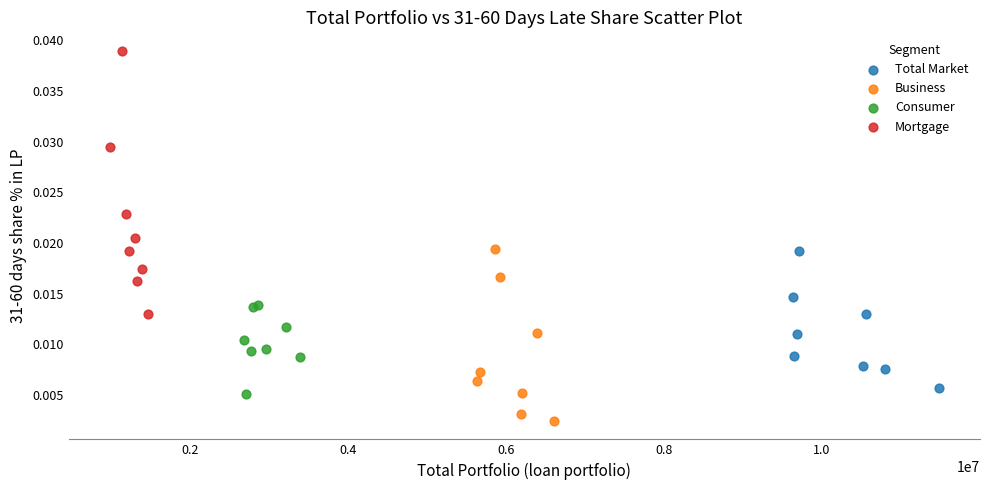

Which series contains the highest Y value?

Mortgage